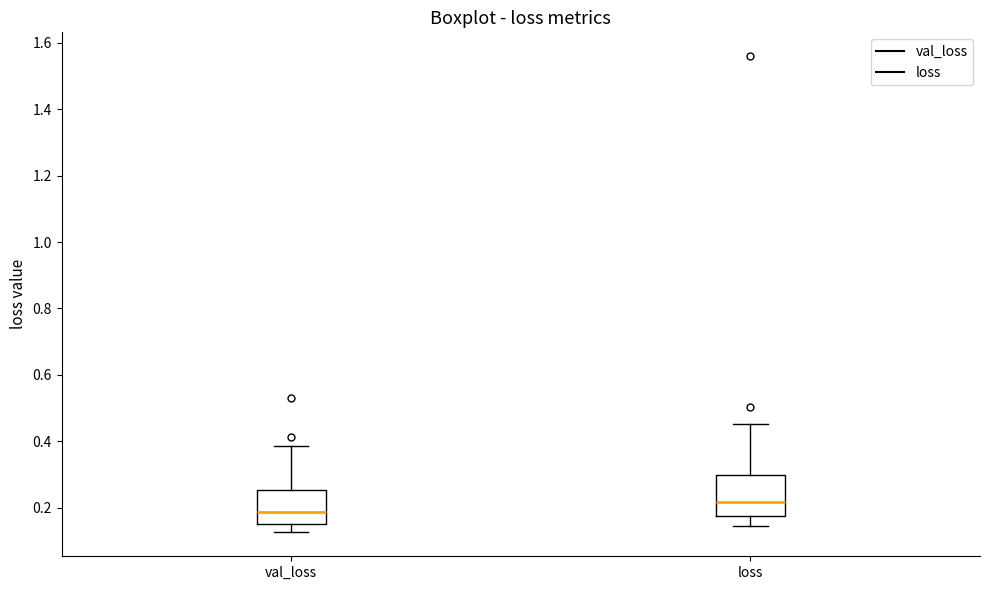

Which box has the lowest median line?

val_loss